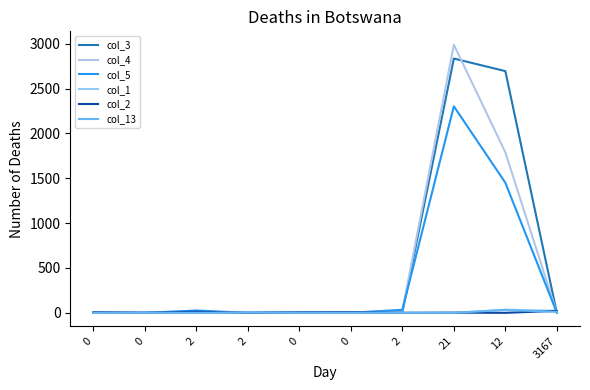

How many lines are shown in the chart?

6